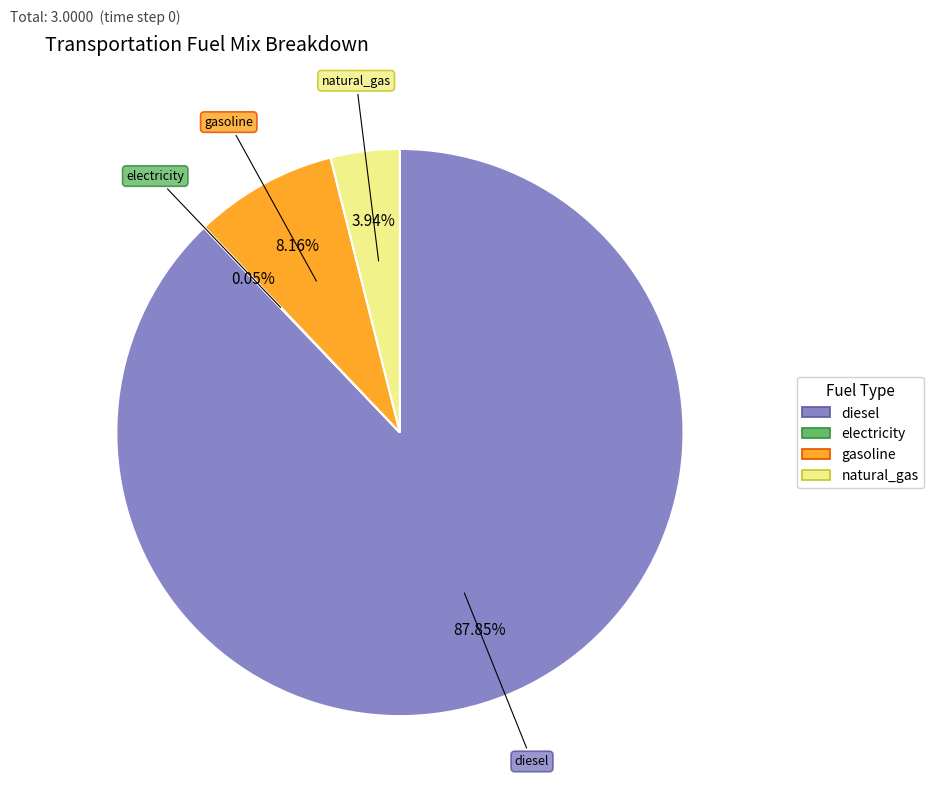

To the nearest percent, what is the average slice percentage?

25%